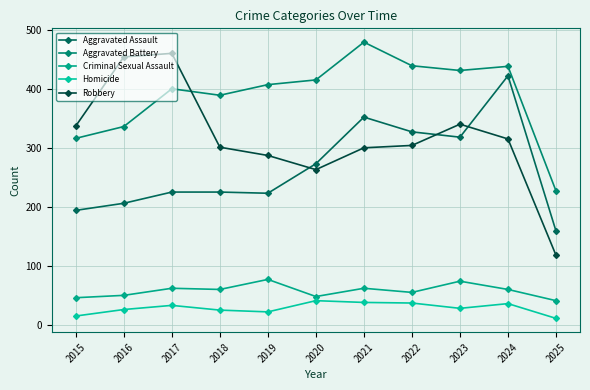

Is it true that Aggravated Assault equals 194 at 2015?

True